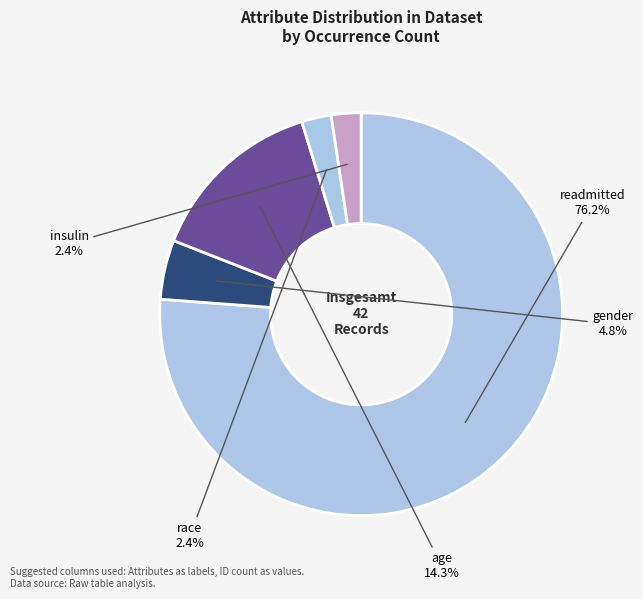

How many segments does this pie chart have?

5